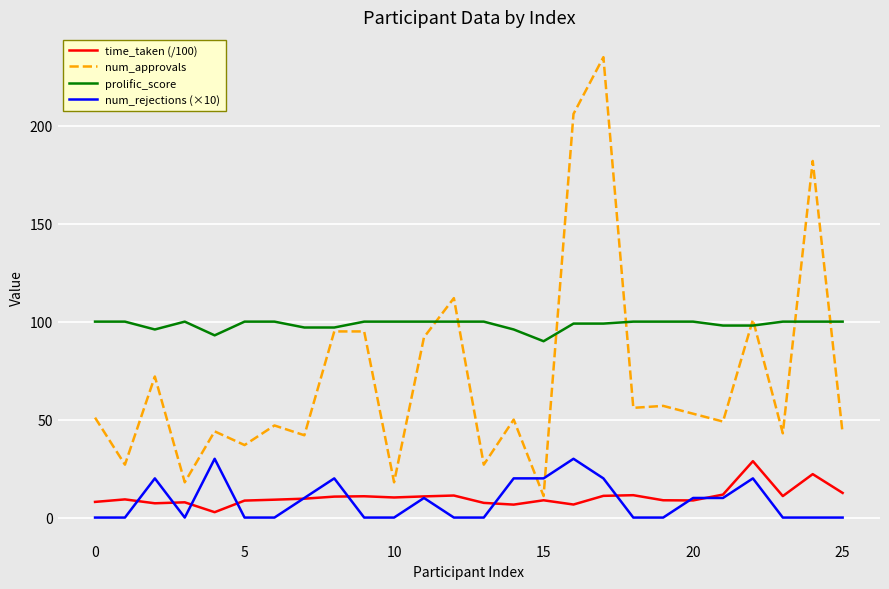

Which series has the largest range (max minus min)?

num_approvals